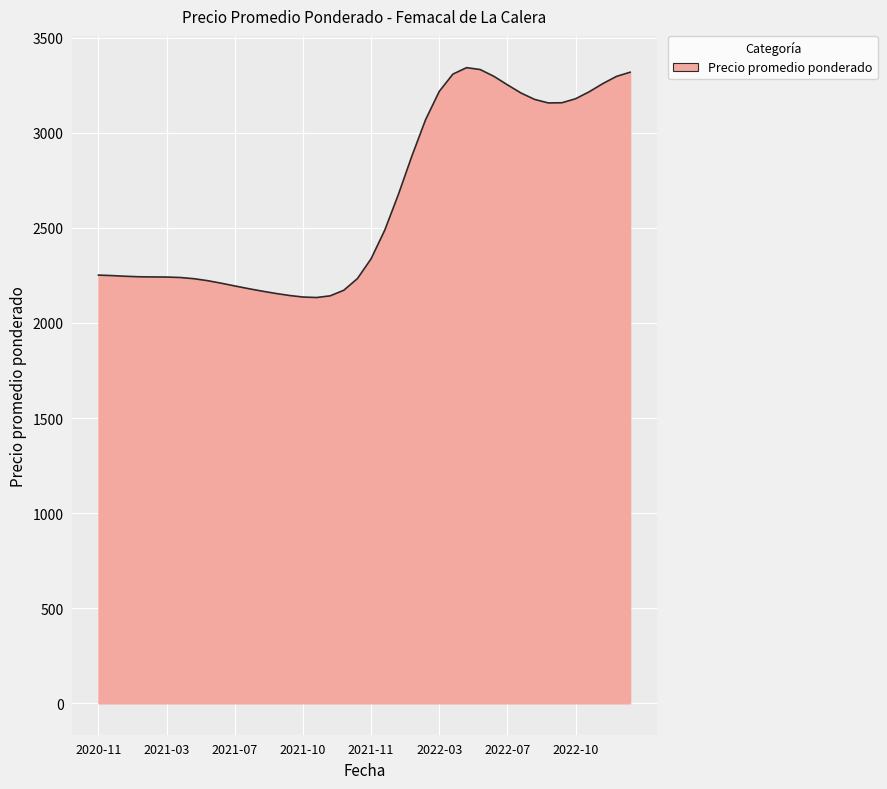

What is the difference between the maximum and minimum values?

1208.6